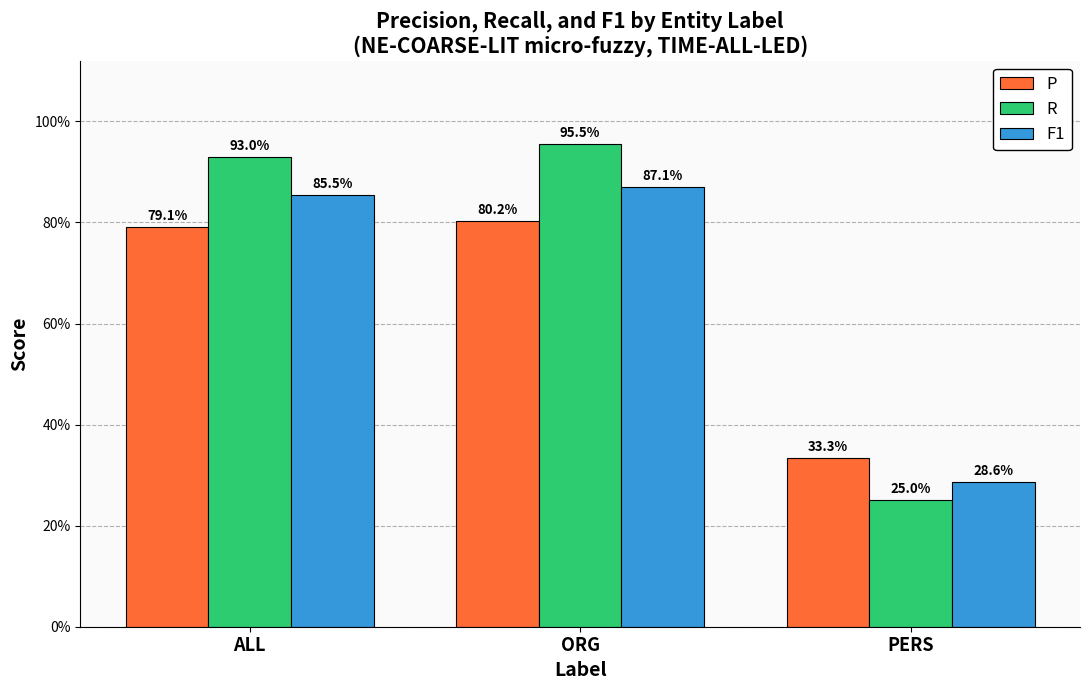

What are all the series names shown in the legend?

P, R, F1